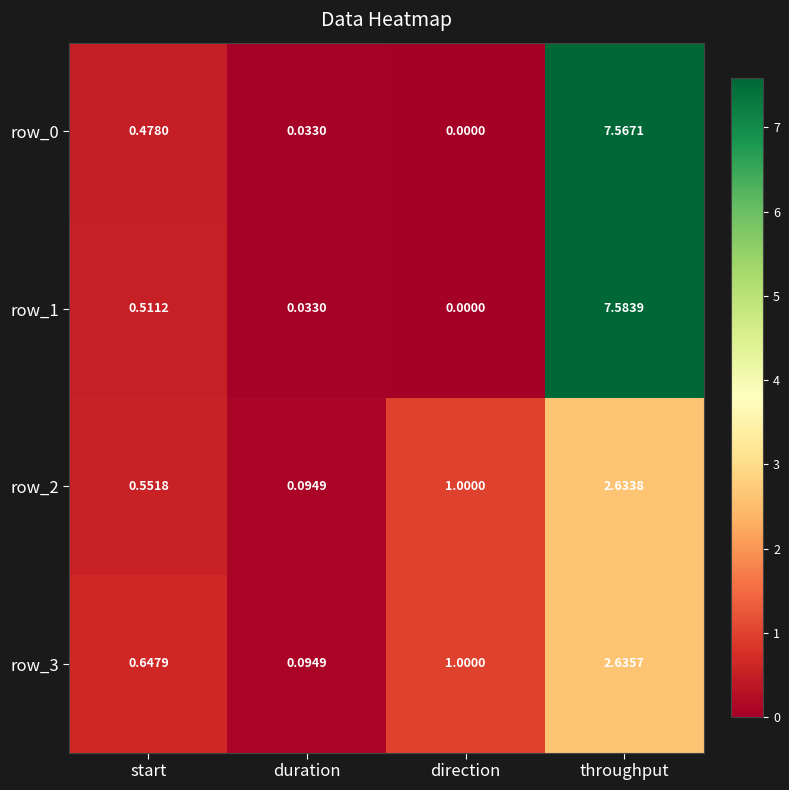

At which category is the sum across all series the highest?

throughput